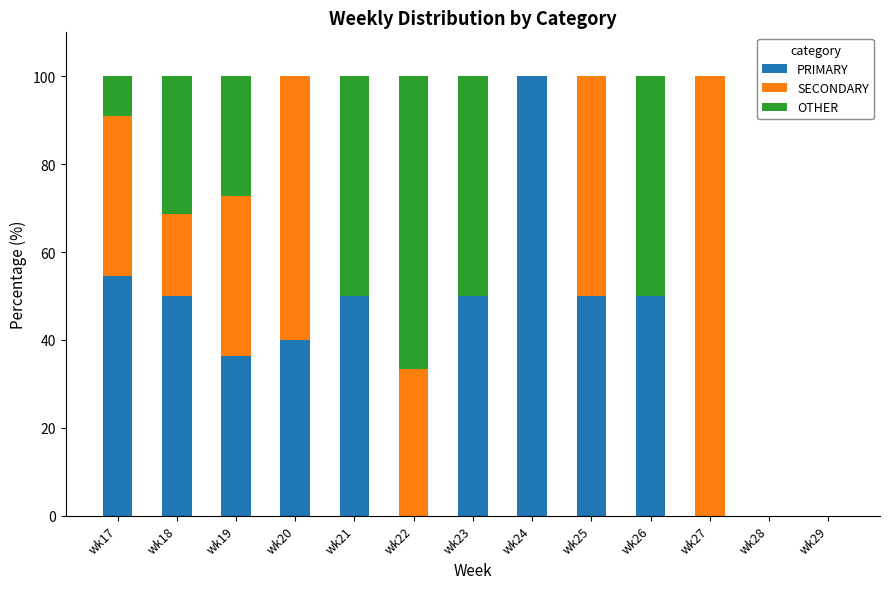

What is the maximum value for PRIMARY?

100.0